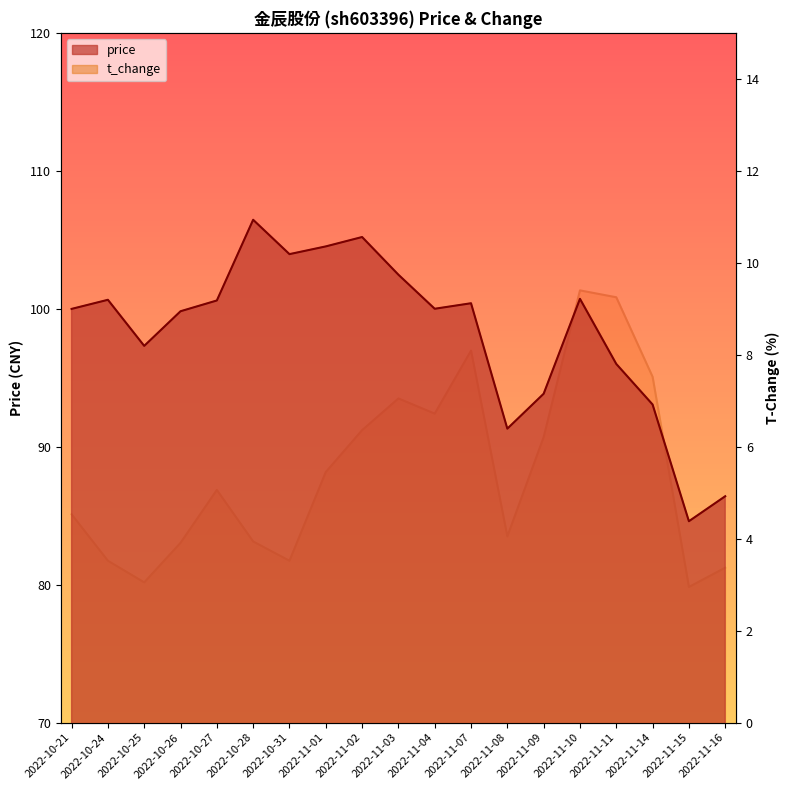

The t_change series shows 3.0 at 2022-11-15. True or false?

True